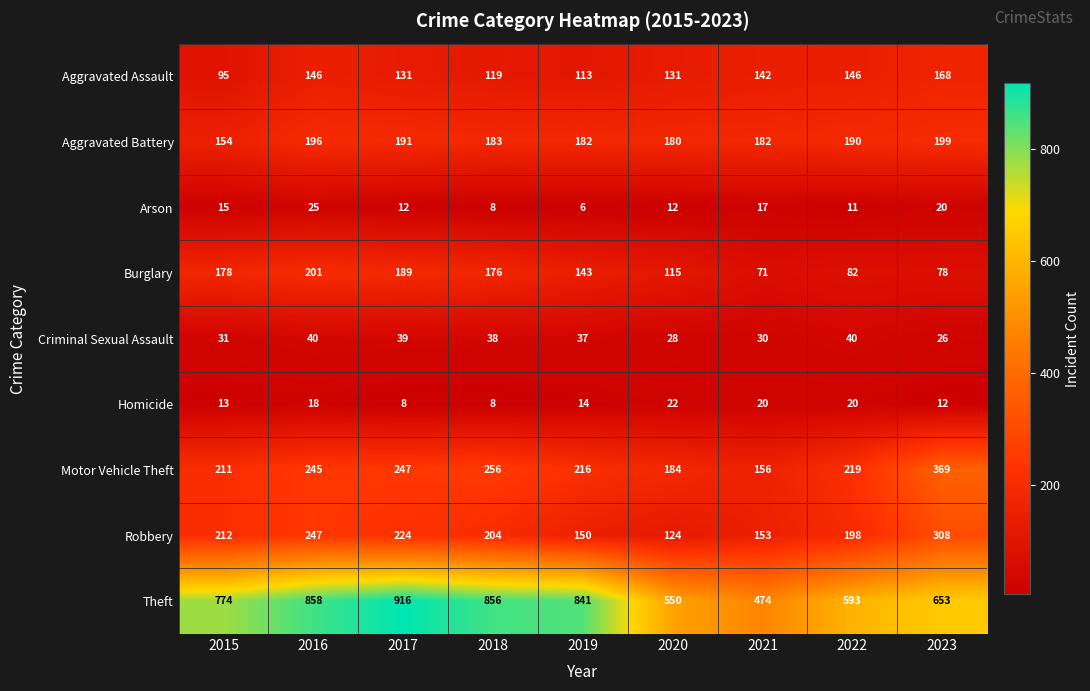

True or false: Burglary has a value of 189 at 2017.

True